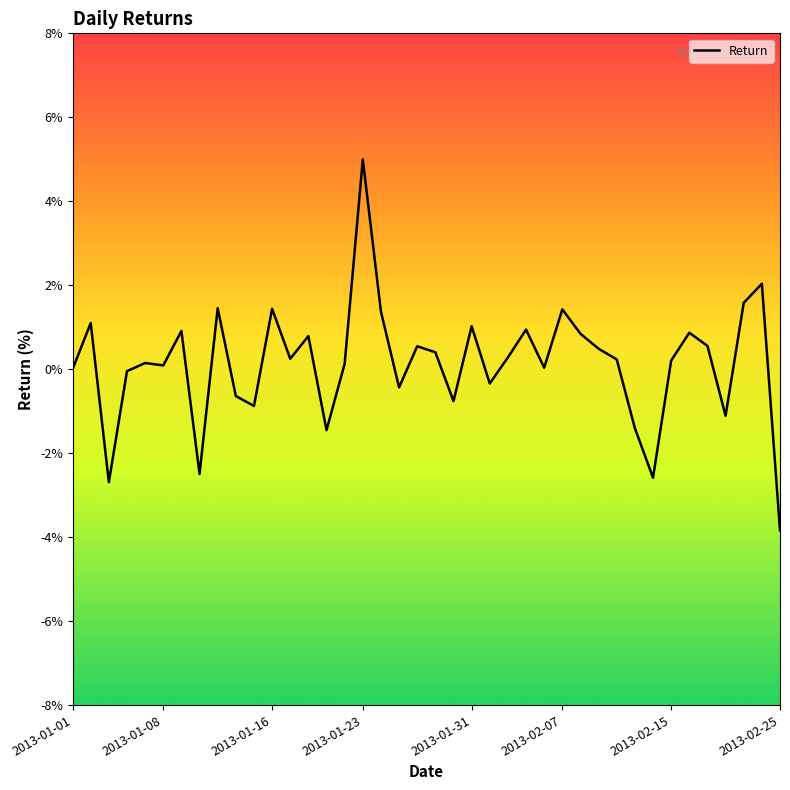

What is the difference between the maximum and minimum values?

8.8